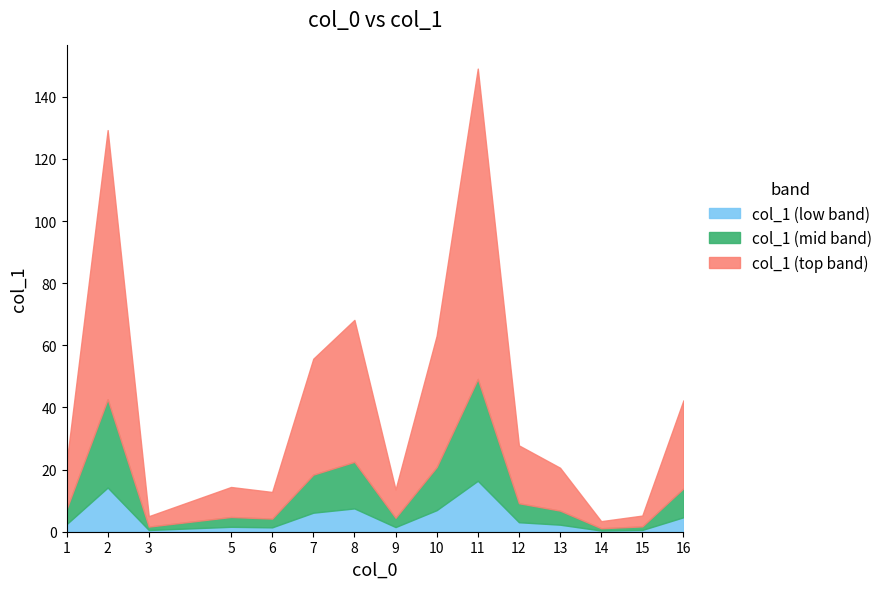

List the labels in order of col_1_top value, smallest first.

14, 3, 15, 9, 6, 5, 13, 1, 12, 16, 7, 10, 8, 2, 11